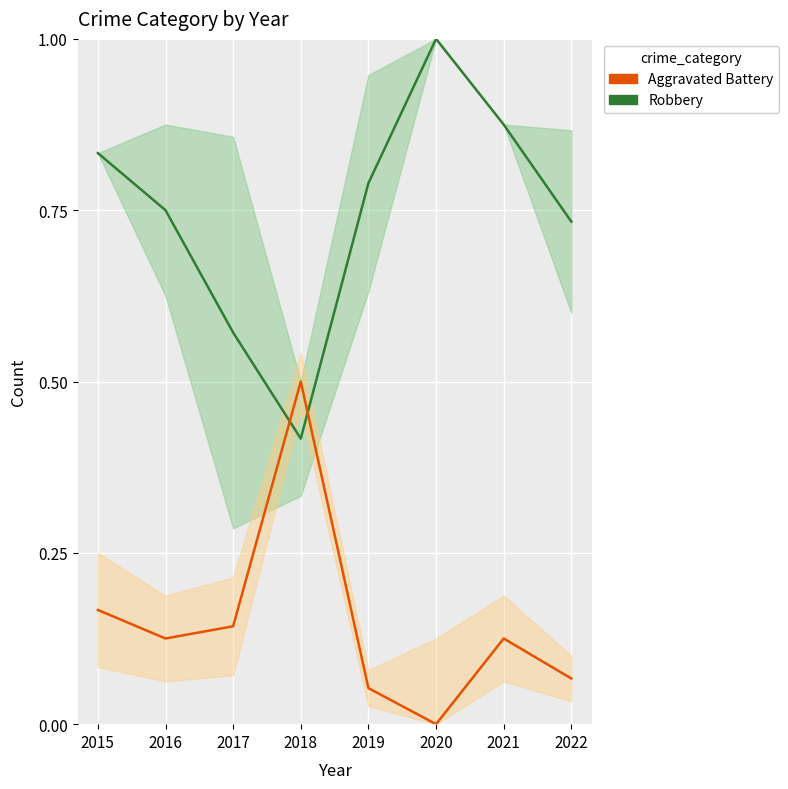

At which category does Aggravated Battery reach its first local valley?

2016